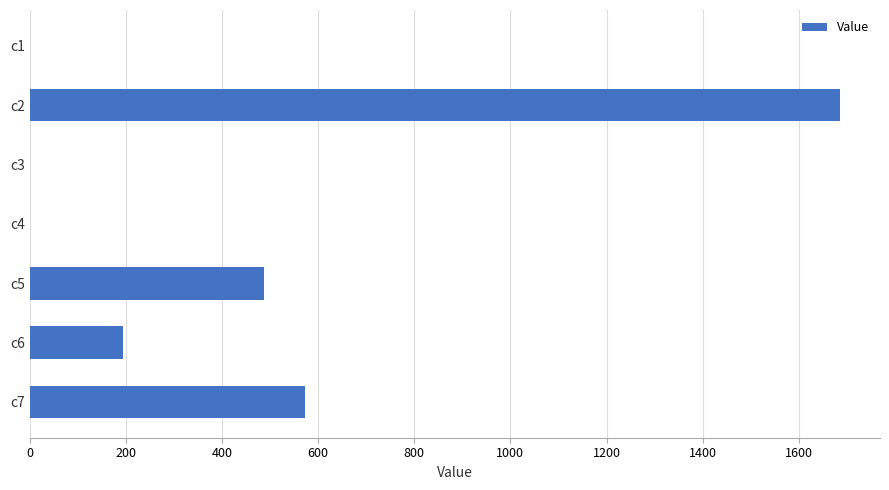

At which label is the value closest to 842?

c7